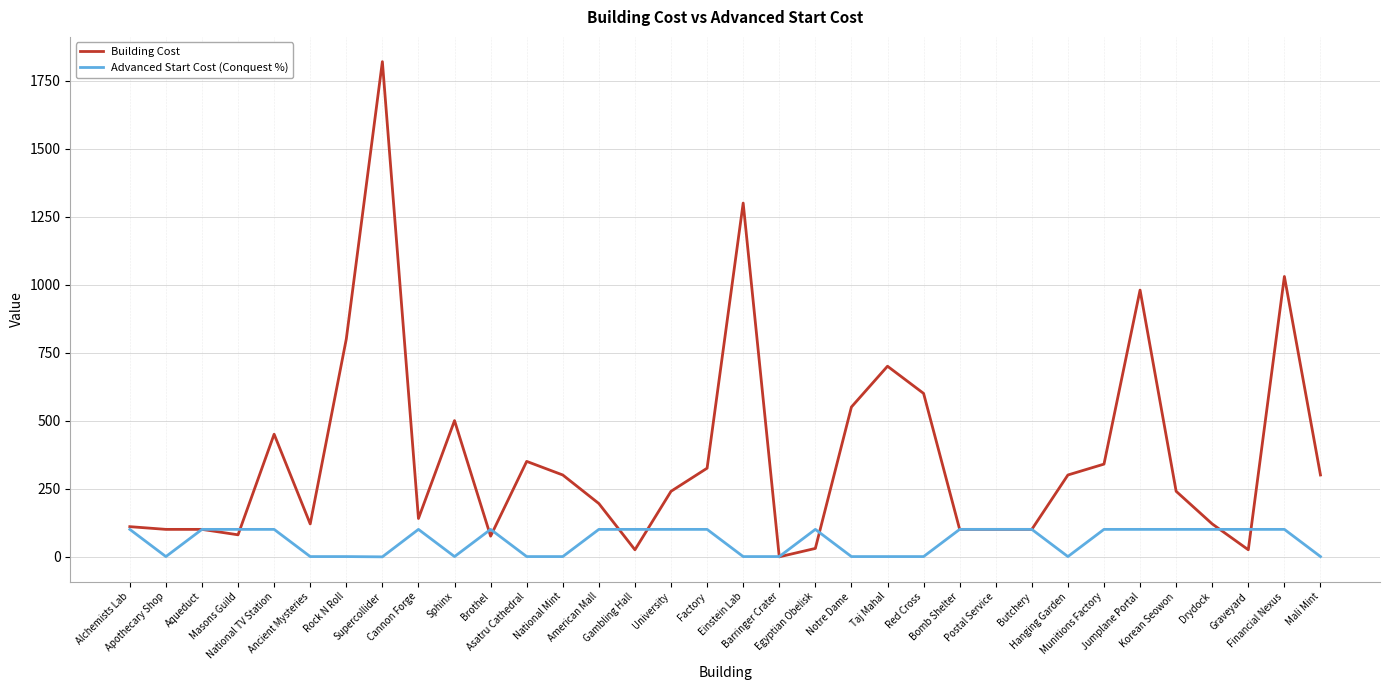

What is the total value across all series at National Mint?

300